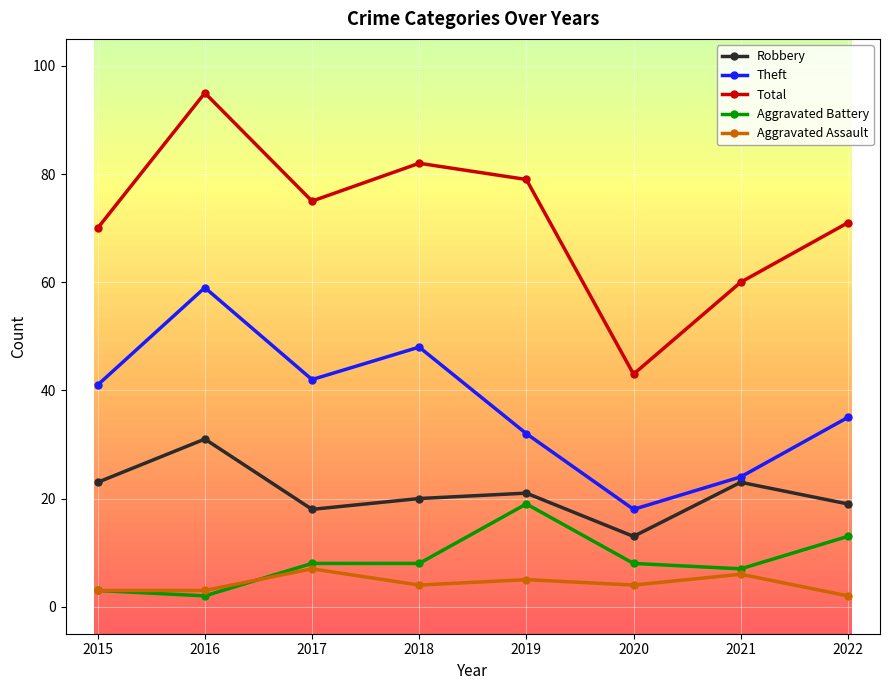

What is the minimum value for Robbery?

13